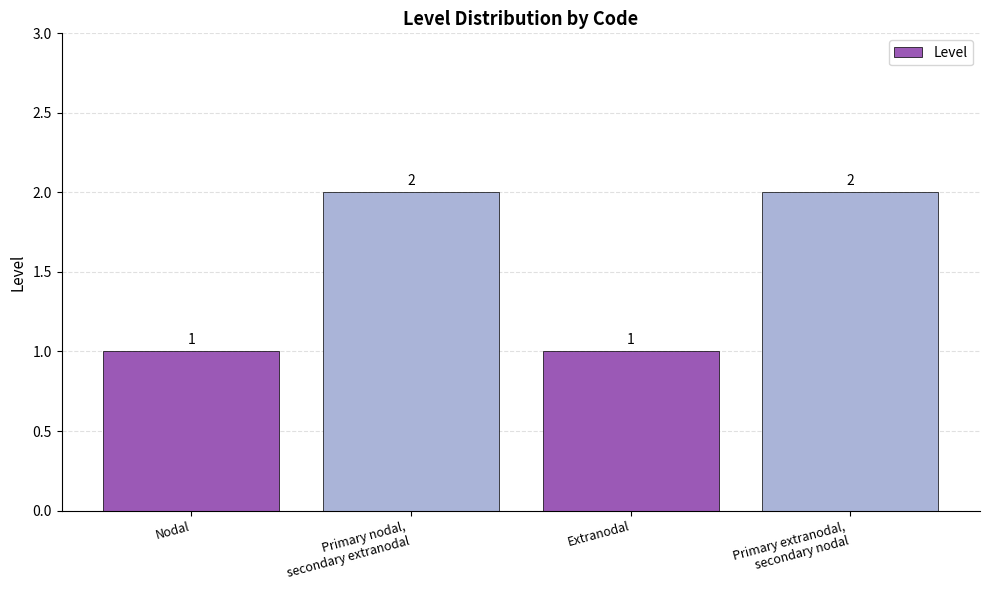

Approximately how many times larger is the value at Extranodal compared to Primary extranodal,
secondary nodal?

0.5